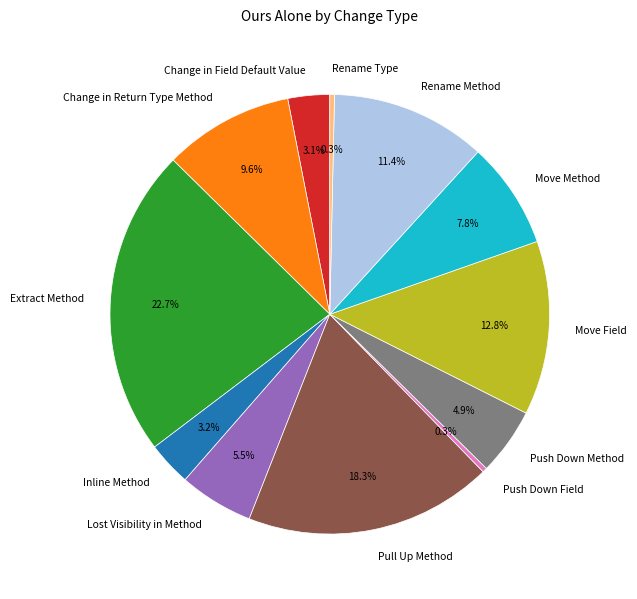

What is the largest slice in the pie chart?

Extract Method